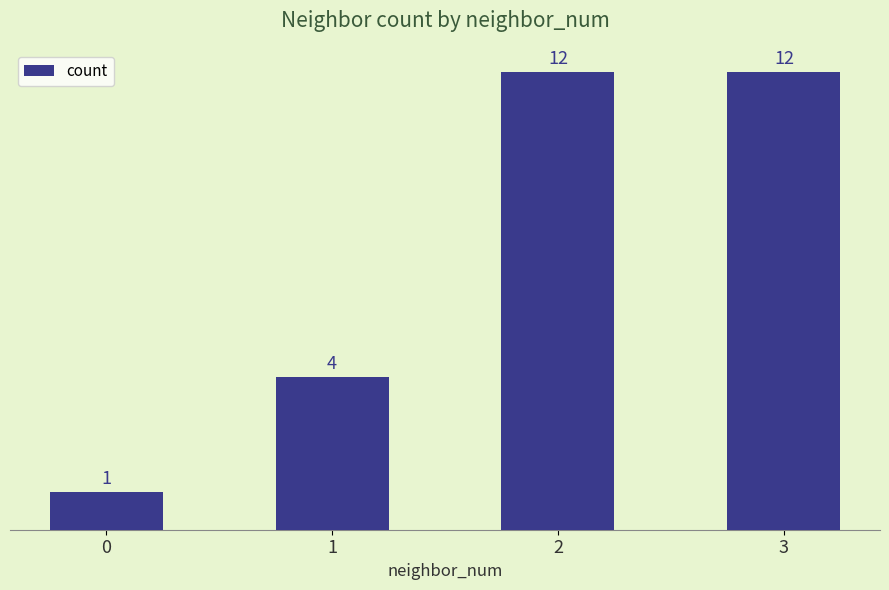

Count the number of categories in the chart.

4